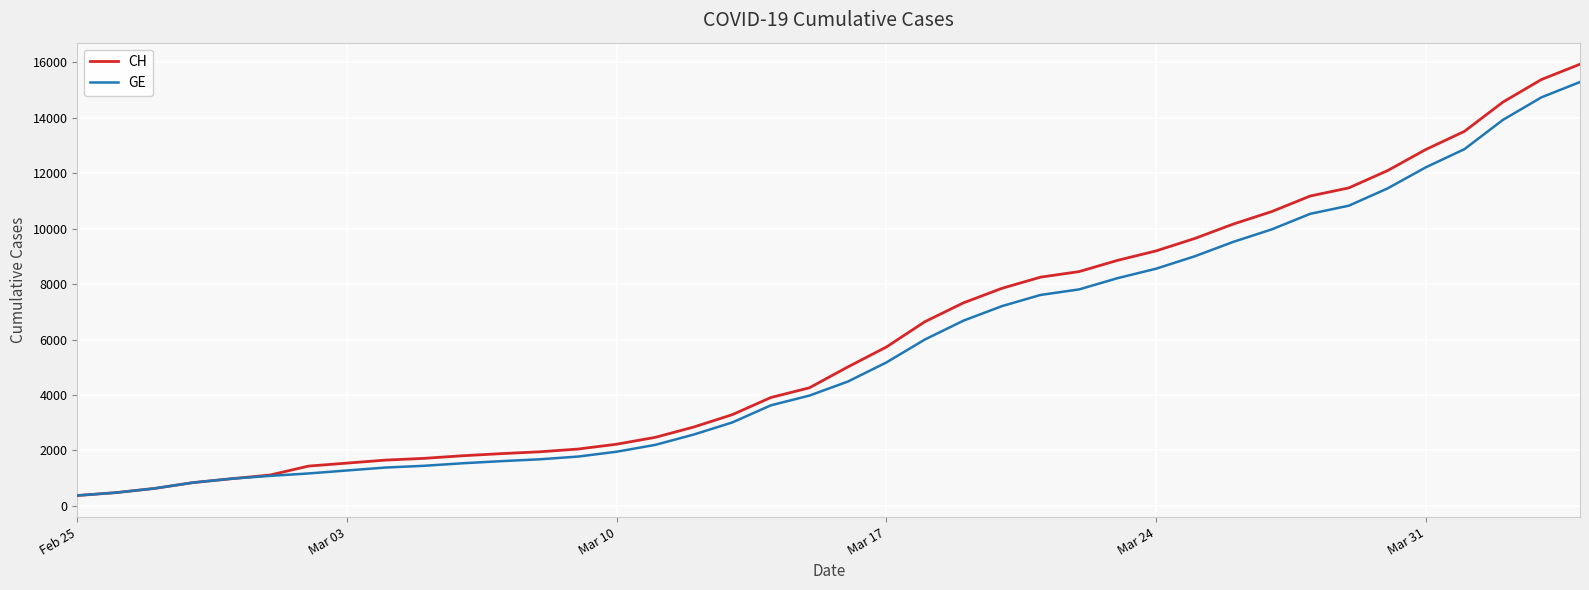

What is the minimum value shown in the chart?

375